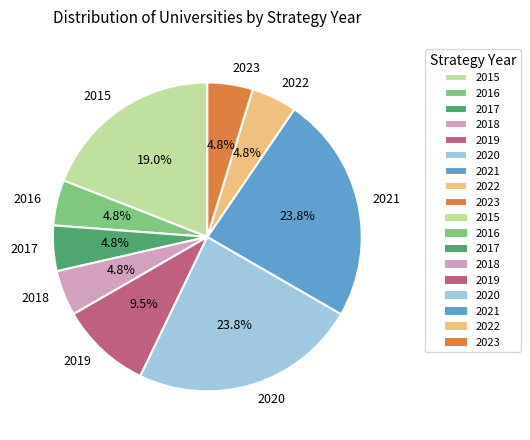

What is the ratio of the value at 2020 to the value at 2021?

1.0